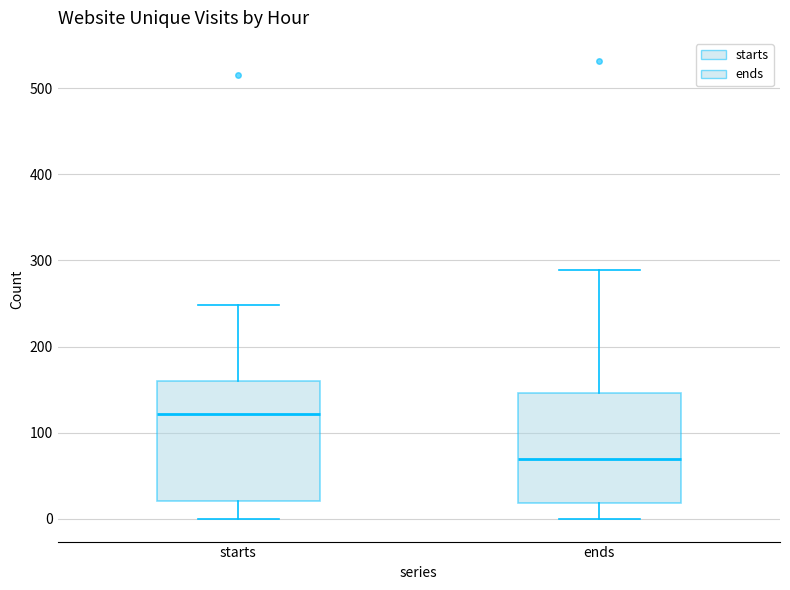

Which box's median line is the highest?

starts